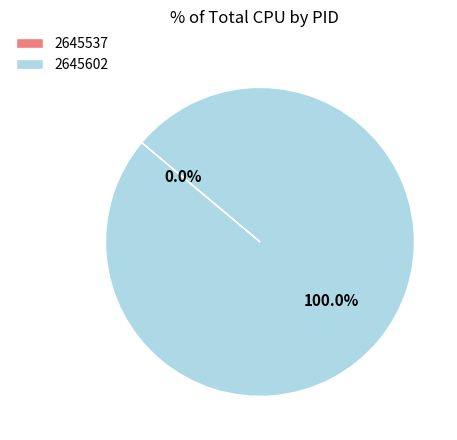

Does 2645602 represent more than half of the total?

Yes